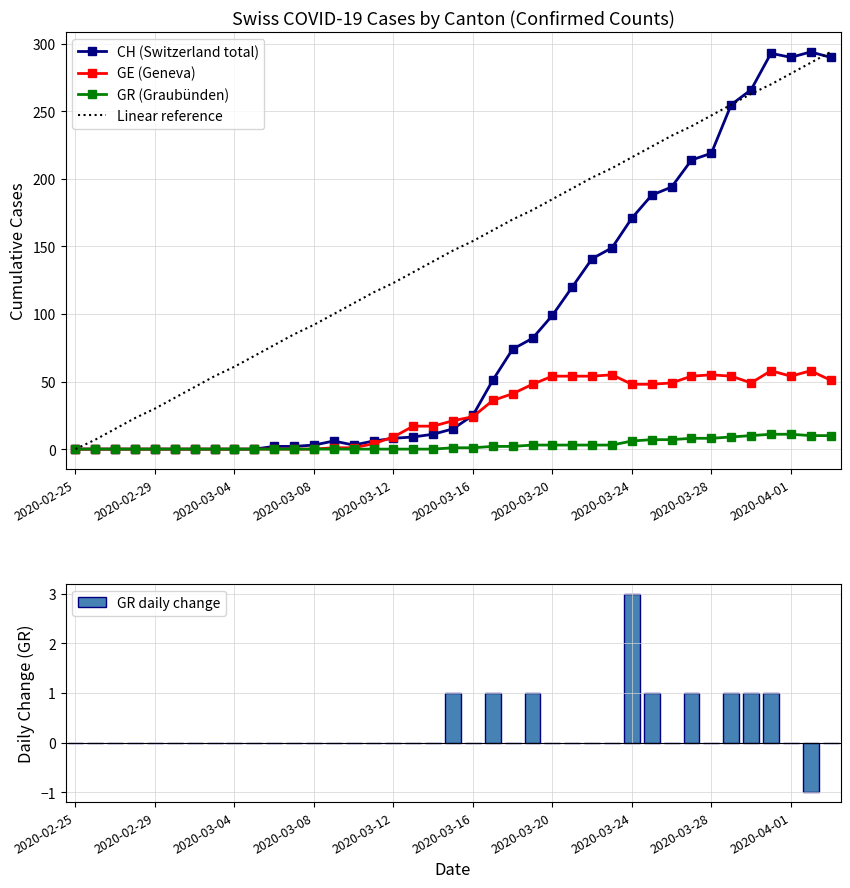

What is the minimum value shown in the chart?

-1